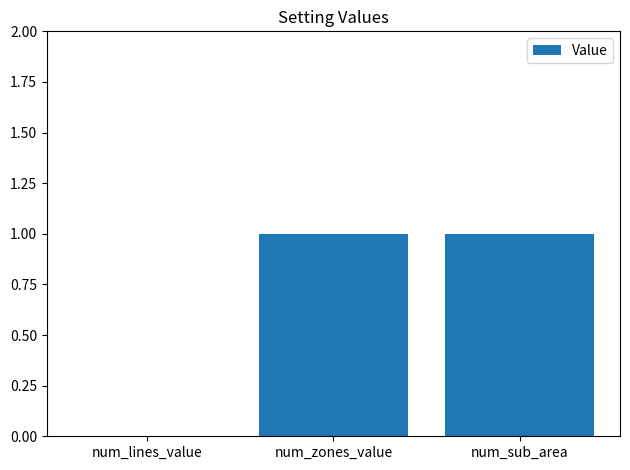

Reading left to right, transcribe all the data shown in this chart.

num_lines_value=0	num_zones_value=1	num_sub_area=1